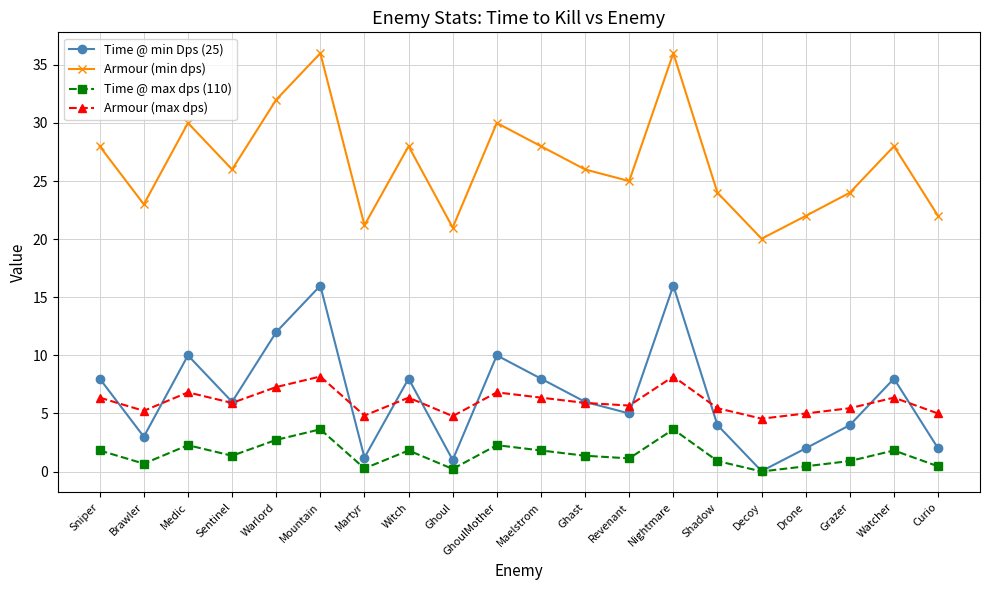

What is the lowest value of the Armour (min dps) series?

20.0